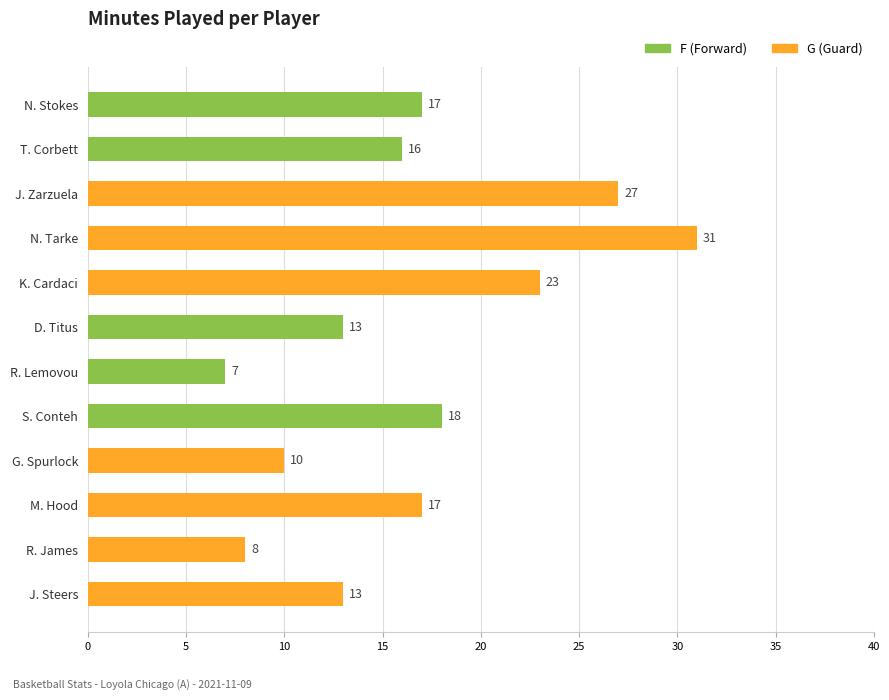

Between M. Hood and S. Conteh, which is larger?

S. Conteh